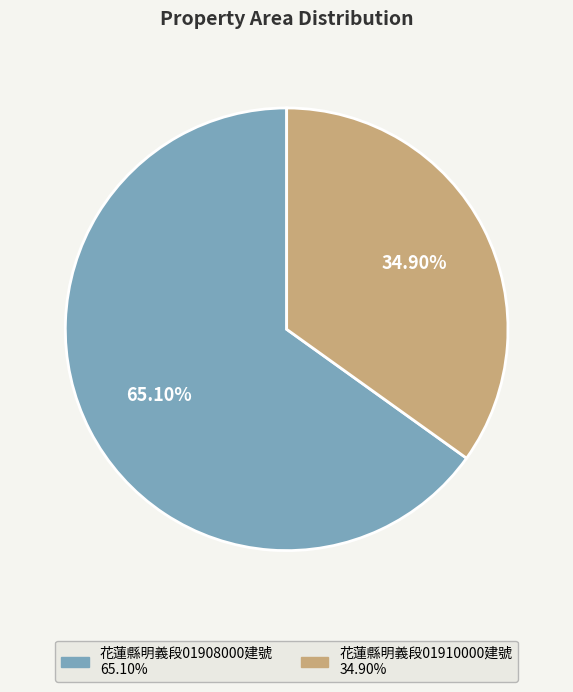

Does any single category account for the majority?

Yes